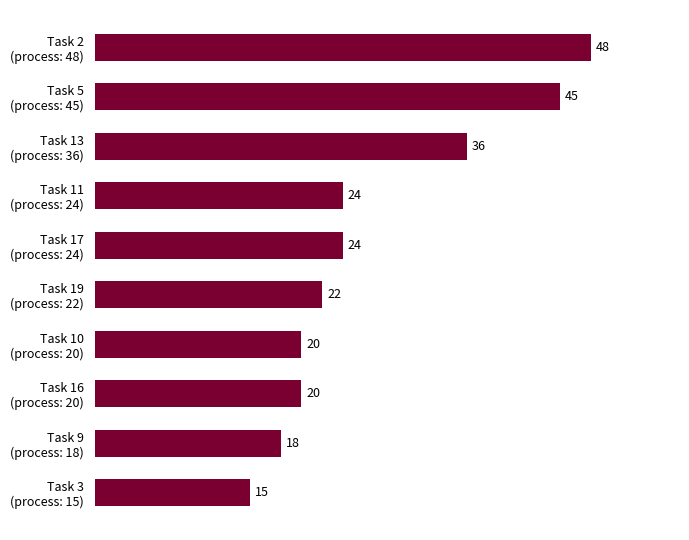

Reading top to bottom, transcribe all the data shown in this chart.

48	45	36	24	24	22	20	20	18	15